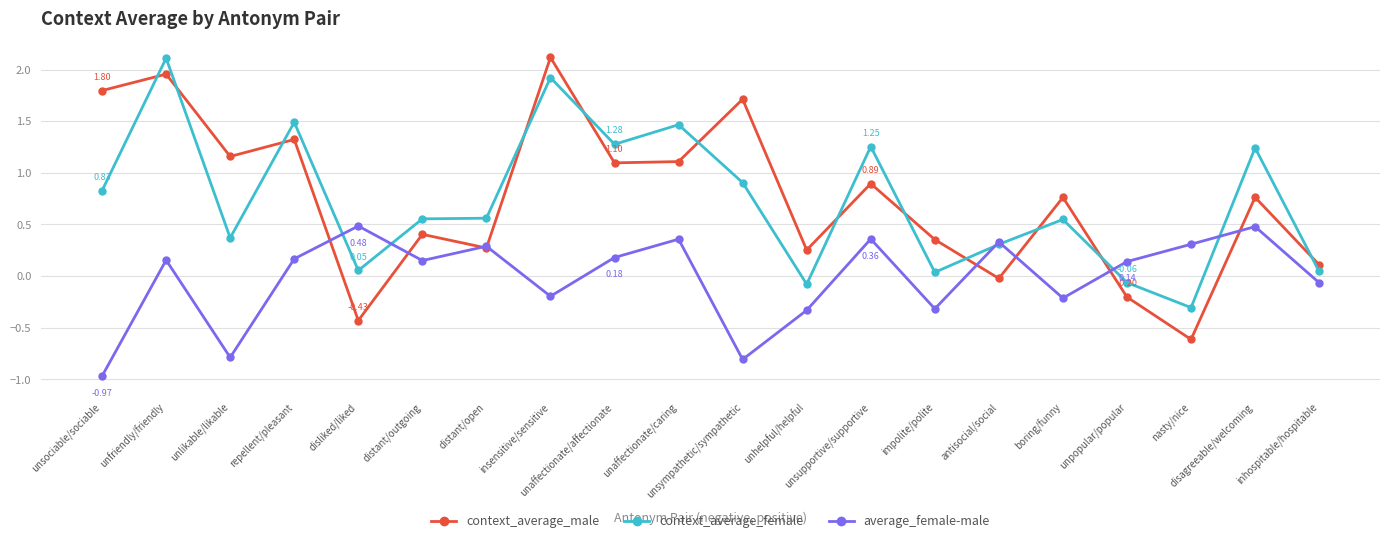

At how many categories does at least one series exceed 1?

10